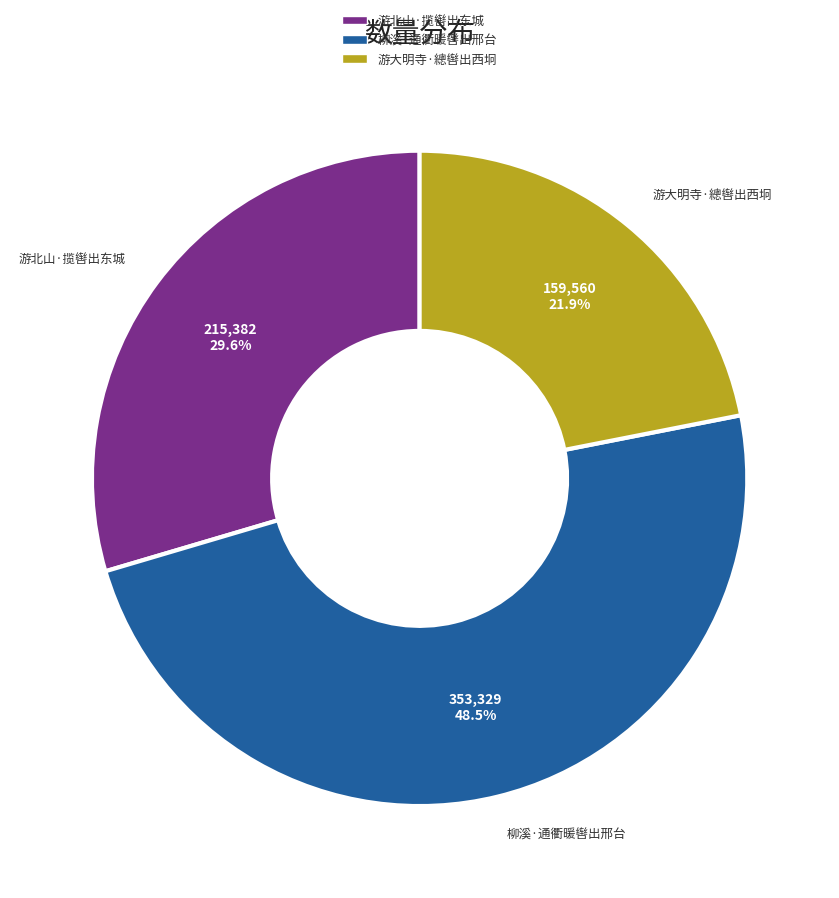

Which slice is the largest?

柳溪·通衢暖辔出邢台